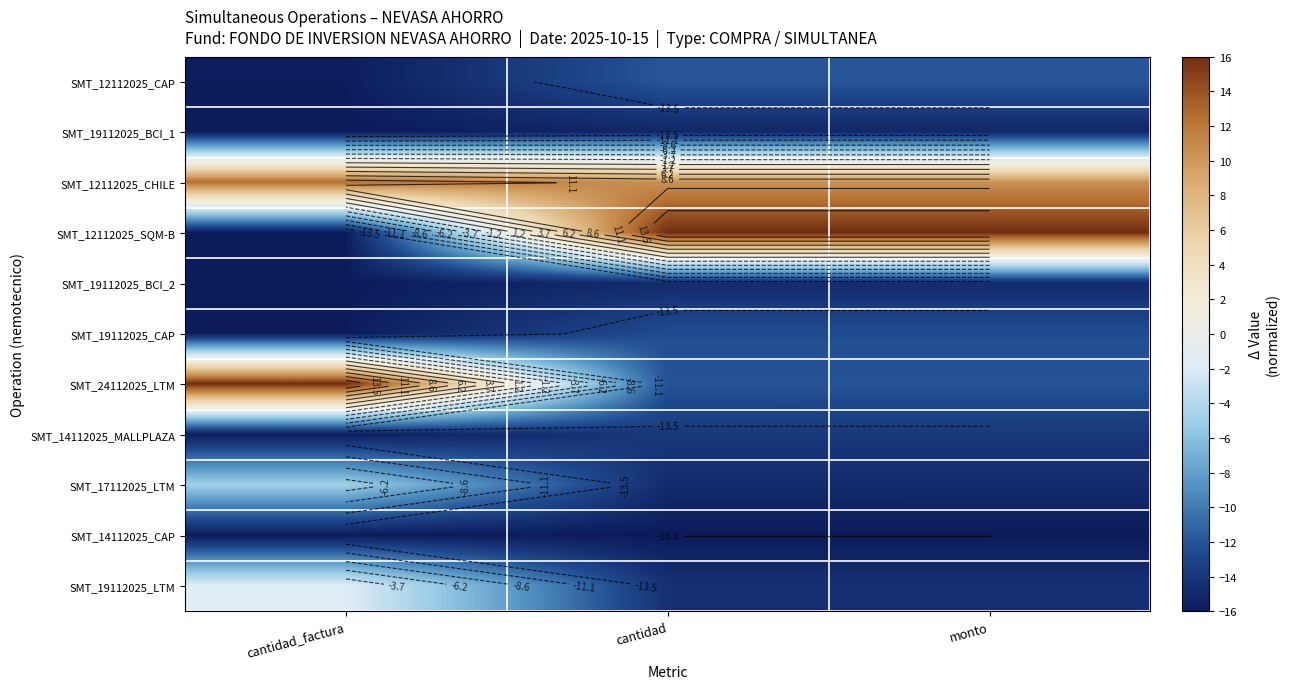

What is the total value across all series at monto?

-98.9